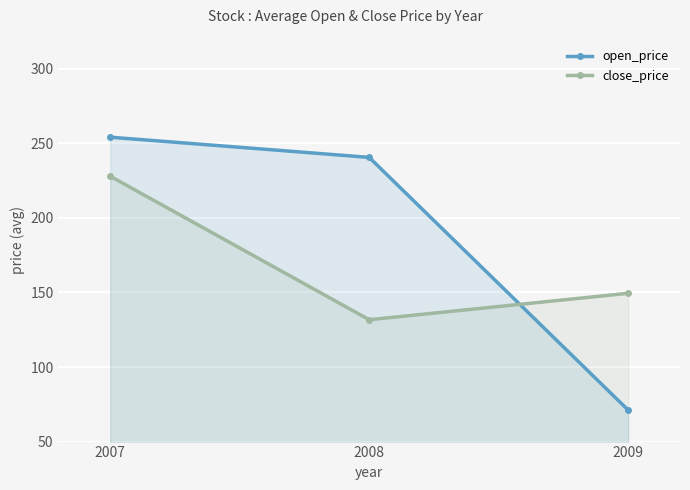

Which series has the largest total across all categories?

open_price